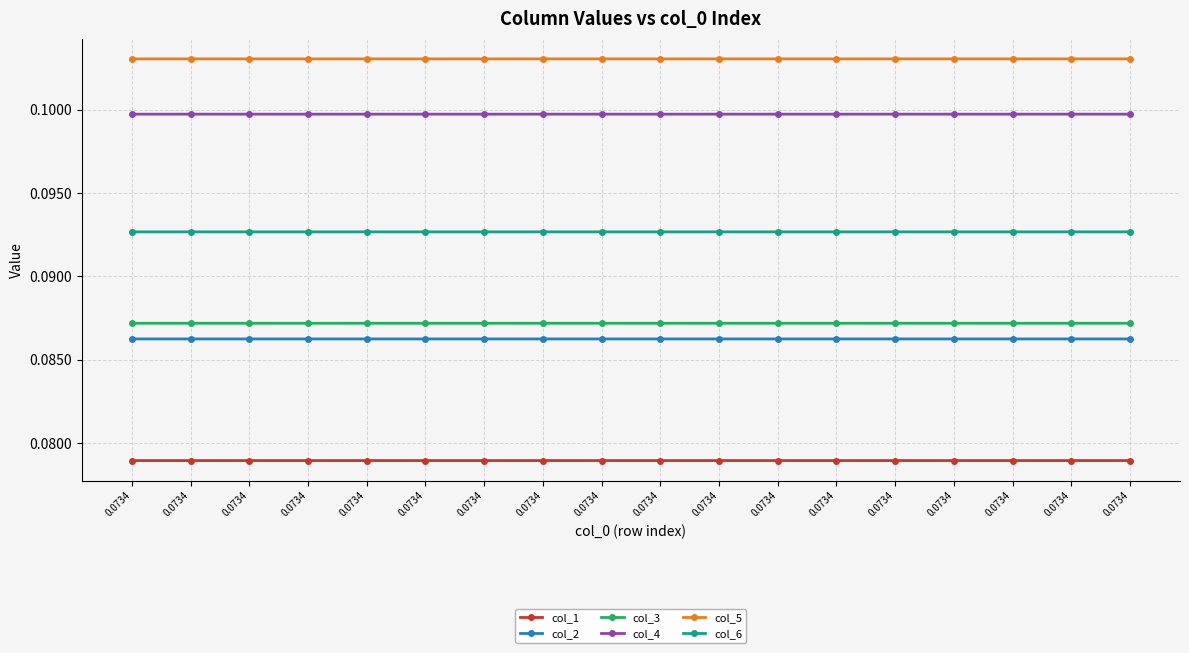

Is it true that col_4 equals 0.1 at 0.0734?

False